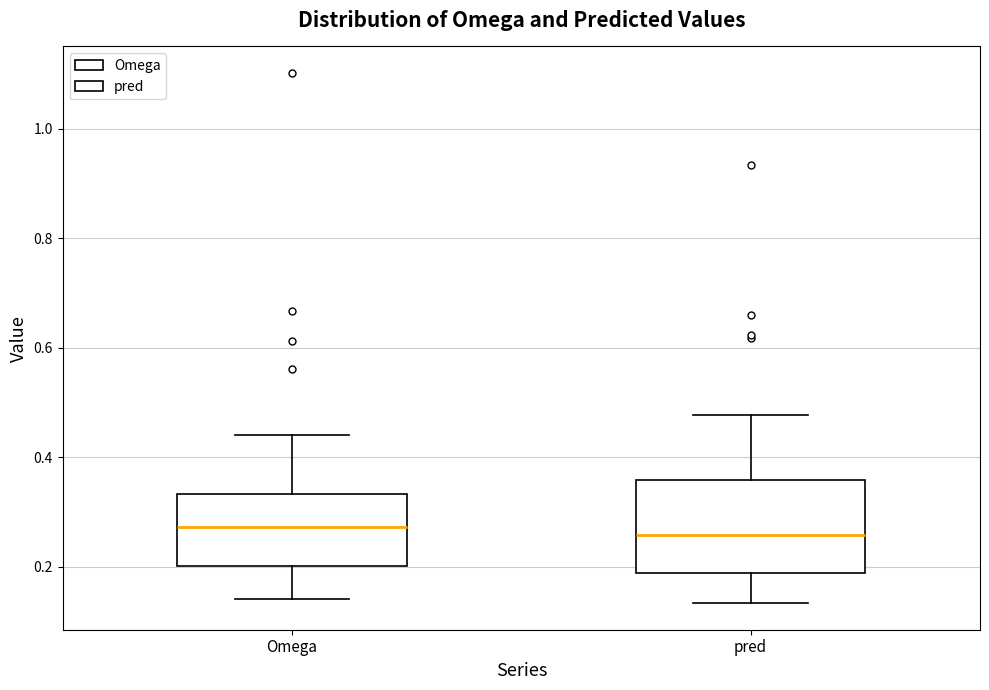

Comparing the boxes themselves (not the whiskers), which one is the tallest?

pred